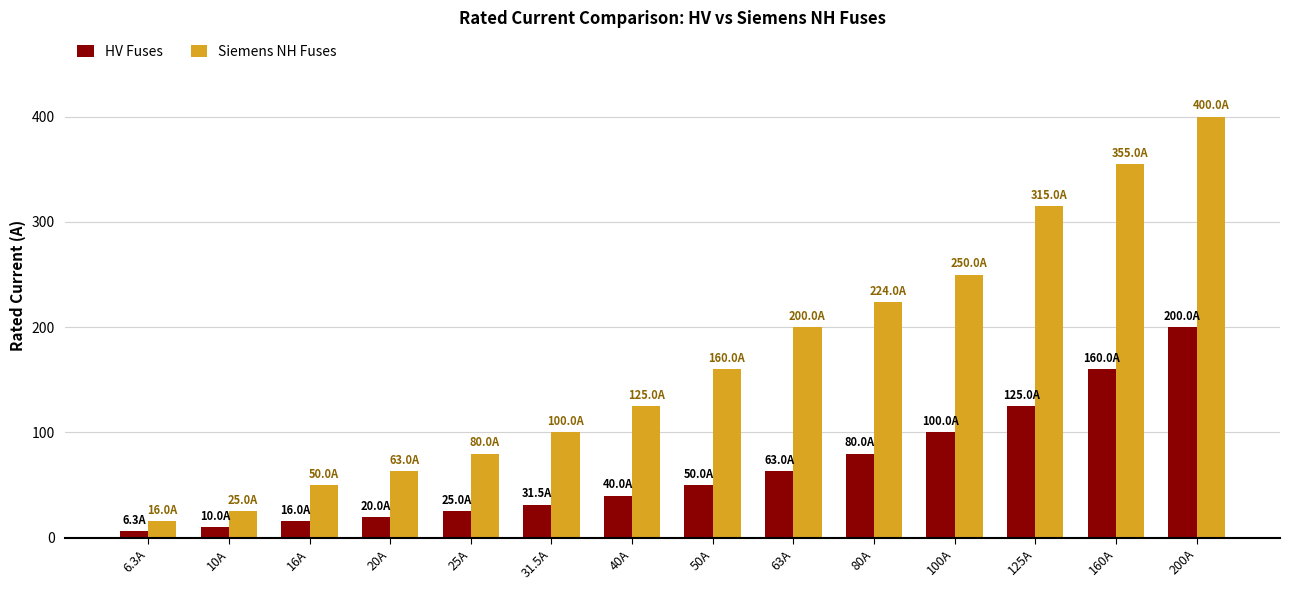

What is the lowest value of the HV Fuses series?

6.3